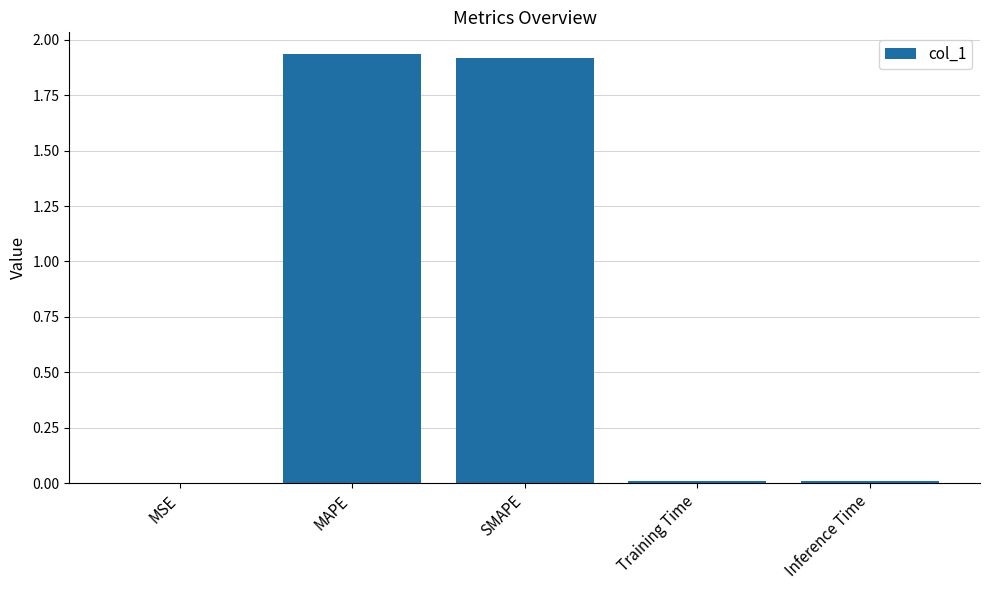

What is the sum of all values?

3.9